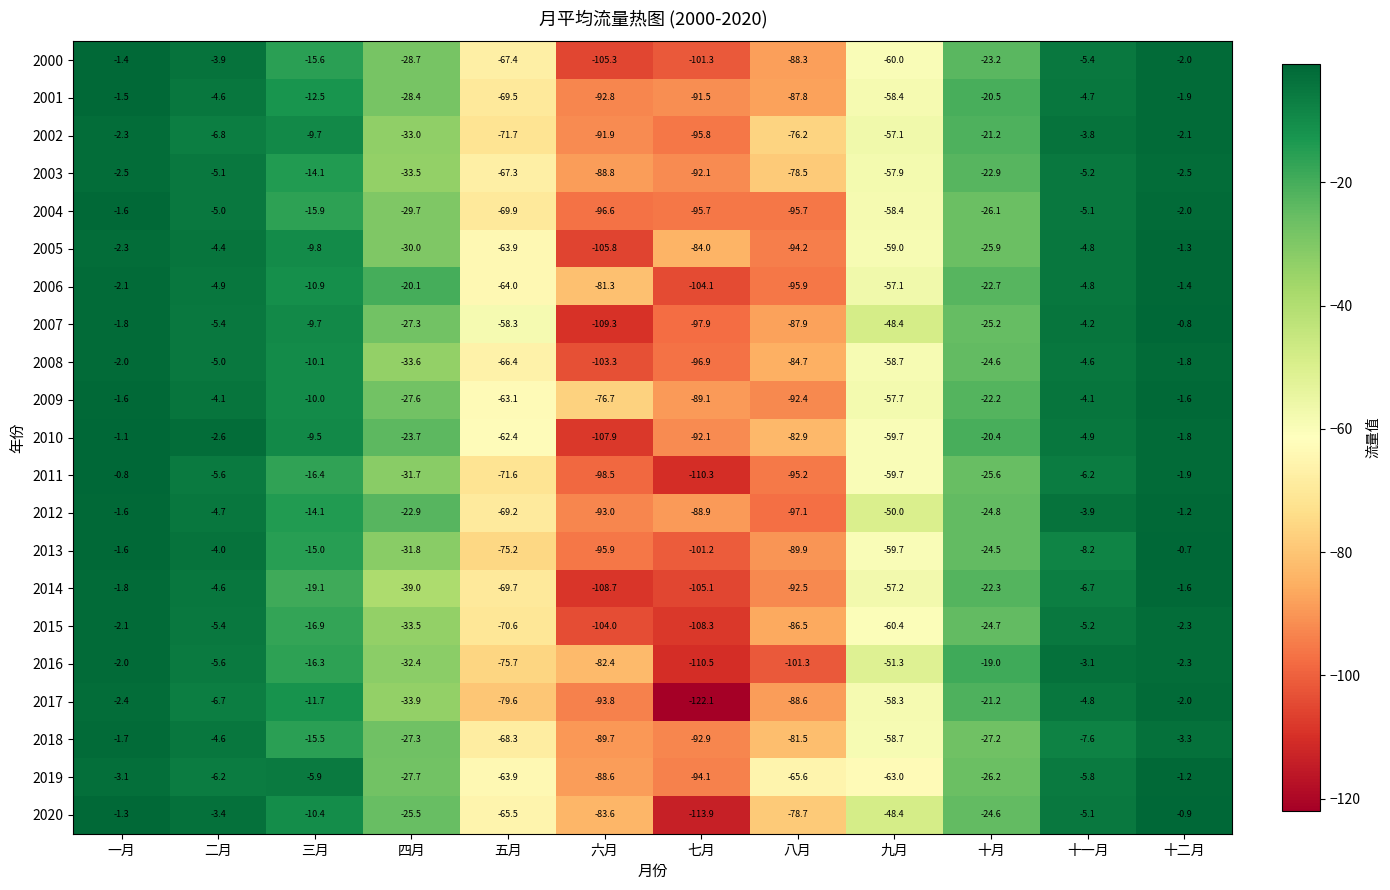

What is the difference between the 2012 values at 七月 and 八月?

8.2